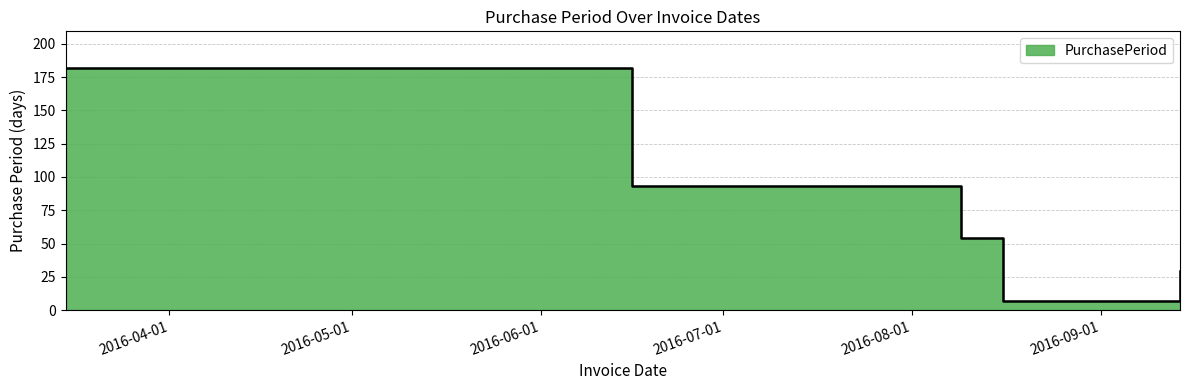

Rank the categories by value from lowest to highest.

2016-08-16, 2016-09-14, 2016-08-09, 2016-06-16, 2016-03-15